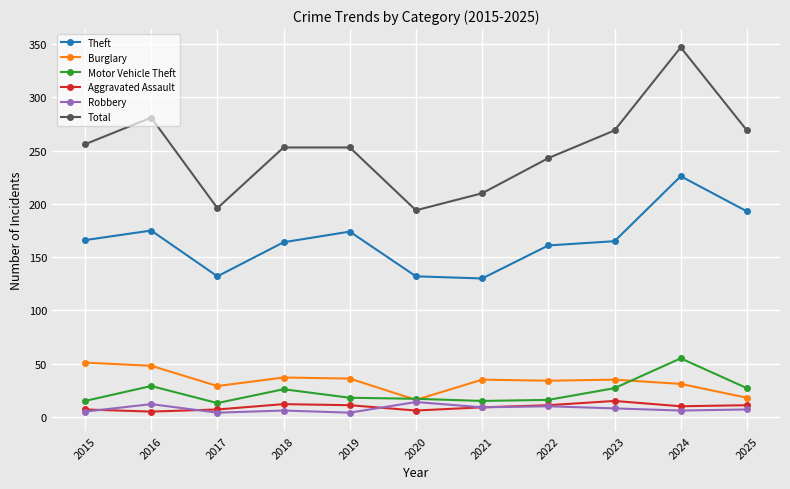

Count the Robbery values in the range 5 to 10.

7